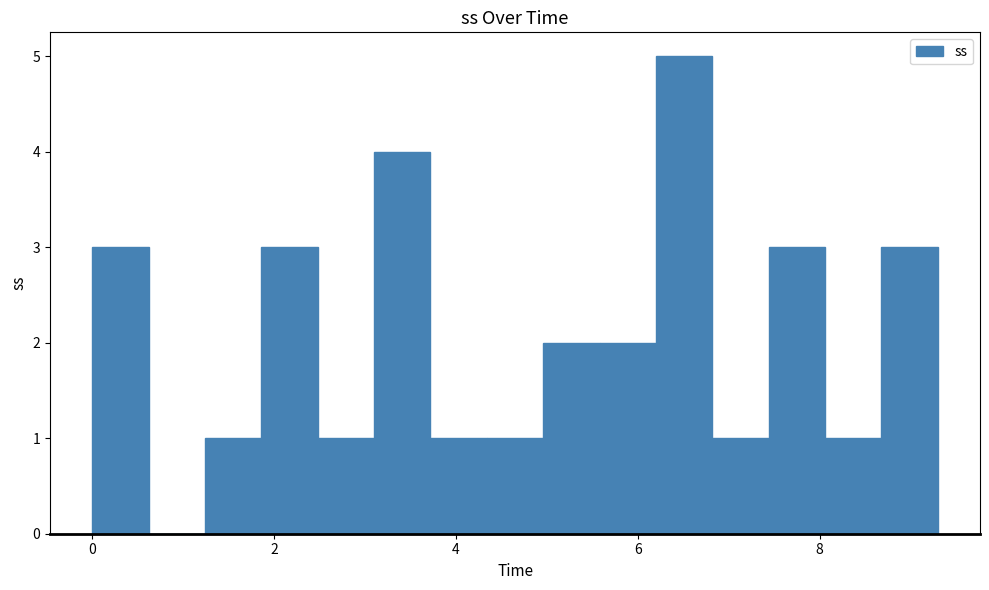

Around what value on the x-axis is the tallest bar? Give the approximate position of its centre, as read against the axis.

6.6